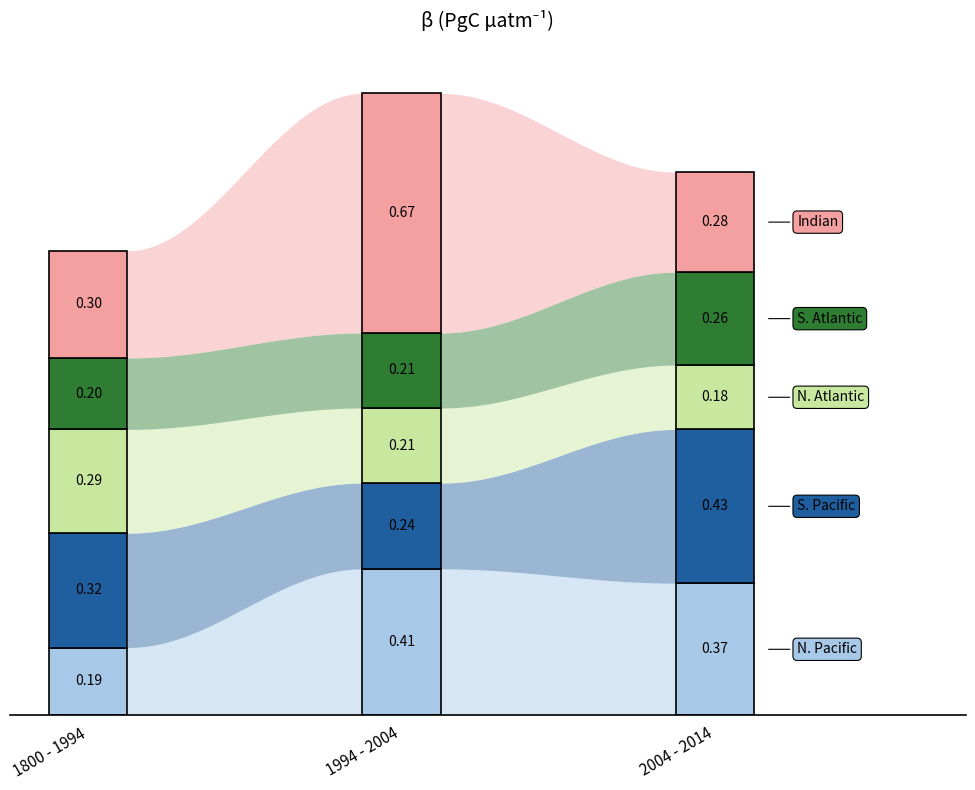

What is the highest value of the N. Pacific series?

0.4